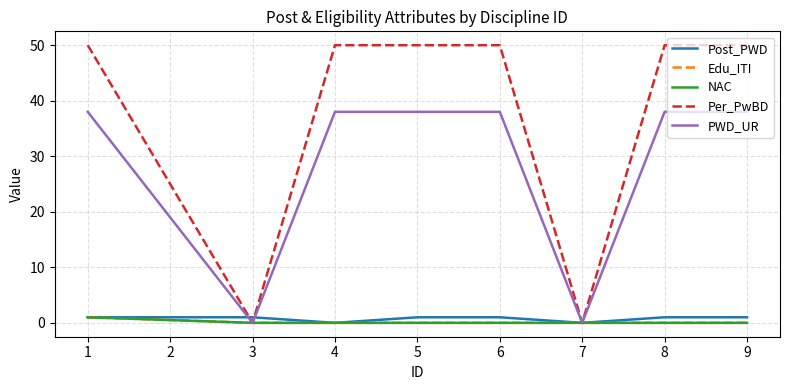

True or false: Per_PwBD and PWD_UR cross at least once.

False